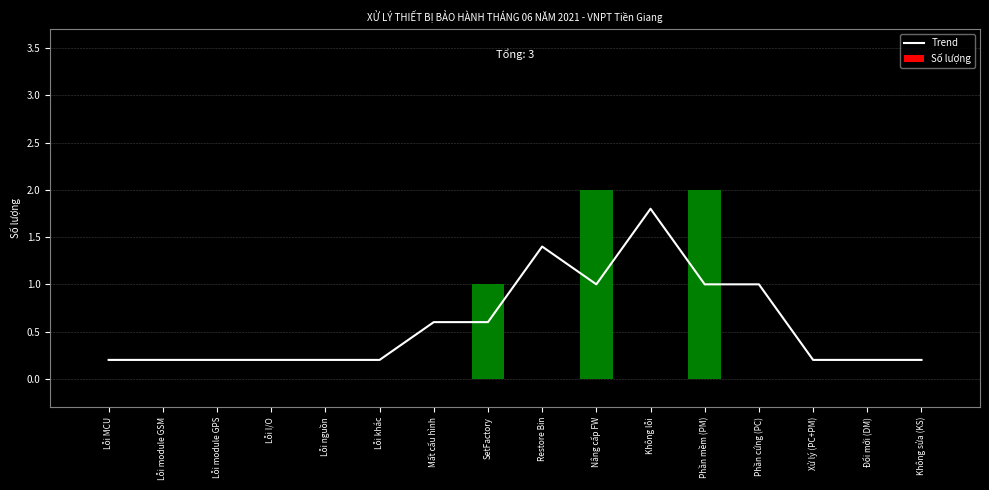

Reading right to left, extract all data points from this chart.

Trend: 0.2	0.2	0.2	1.0	1.0	1.8	1.0	1.4	0.6	0.6	0.2	0.2	0.2	0.2	0.2	0.2
Số lượng: 0.0	0.0	0.0	0.0	2.0	0.0	2.0	0.0	1.0	0.0	0.0	0.0	0.0	0.0	0.0	0.0